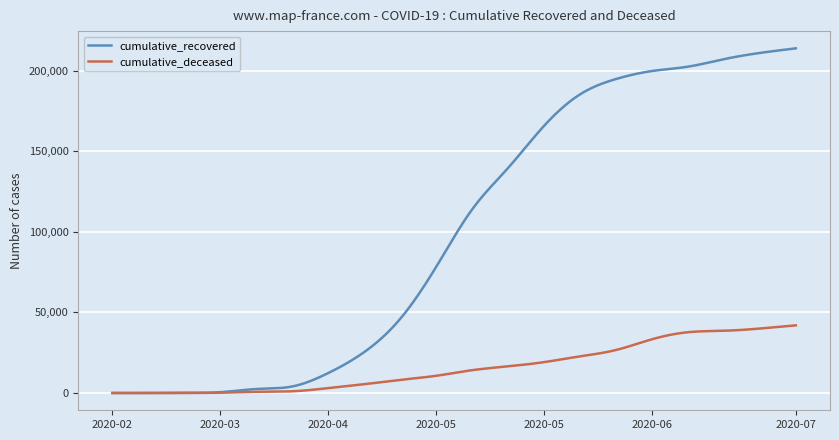

List the series in order of their overall mean, lowest first.

cumulative_deceased, cumulative_recovered